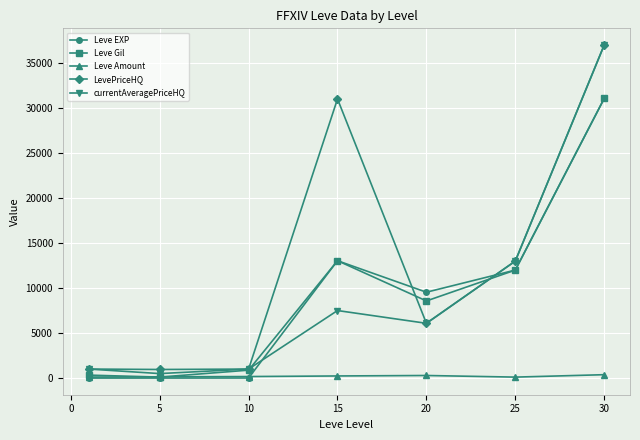

Which series has the largest total across all categories?

LevePriceHQ